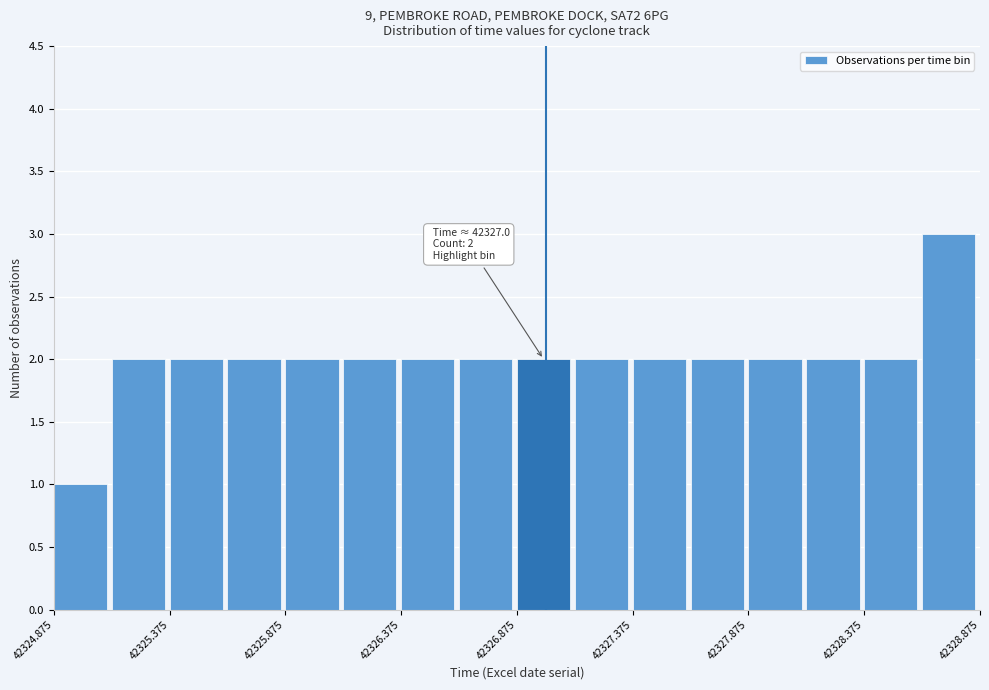

Which range on the x-axis has the tallest bar?

42328.625 to 42328.875